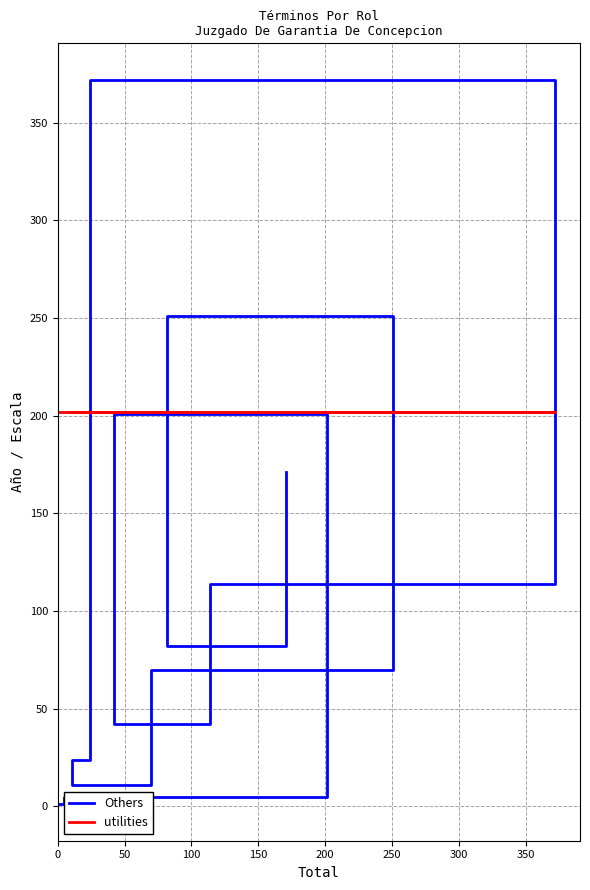

Is the value of Others at 150 greater than the value of utilities at 150?

No